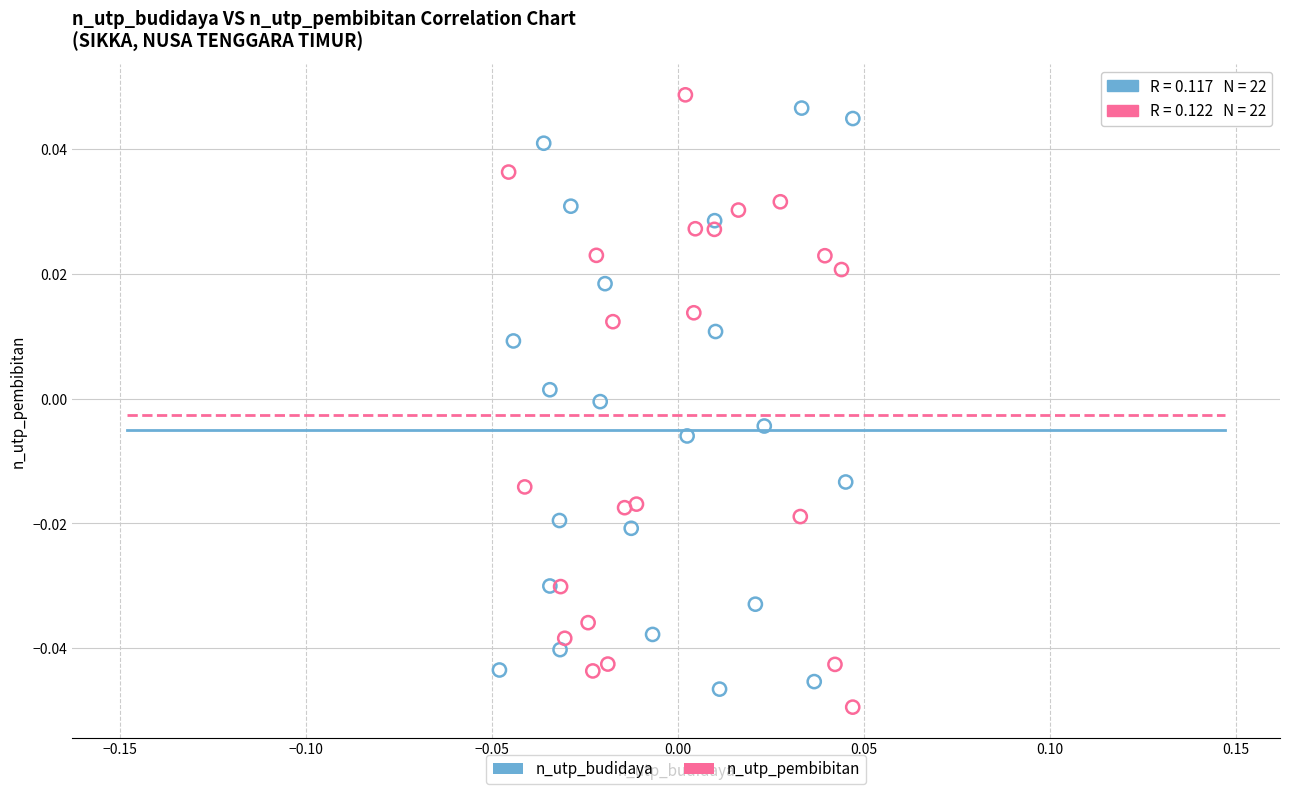

Which series has the largest Y range (max minus min)?

n_utp_pembibitan